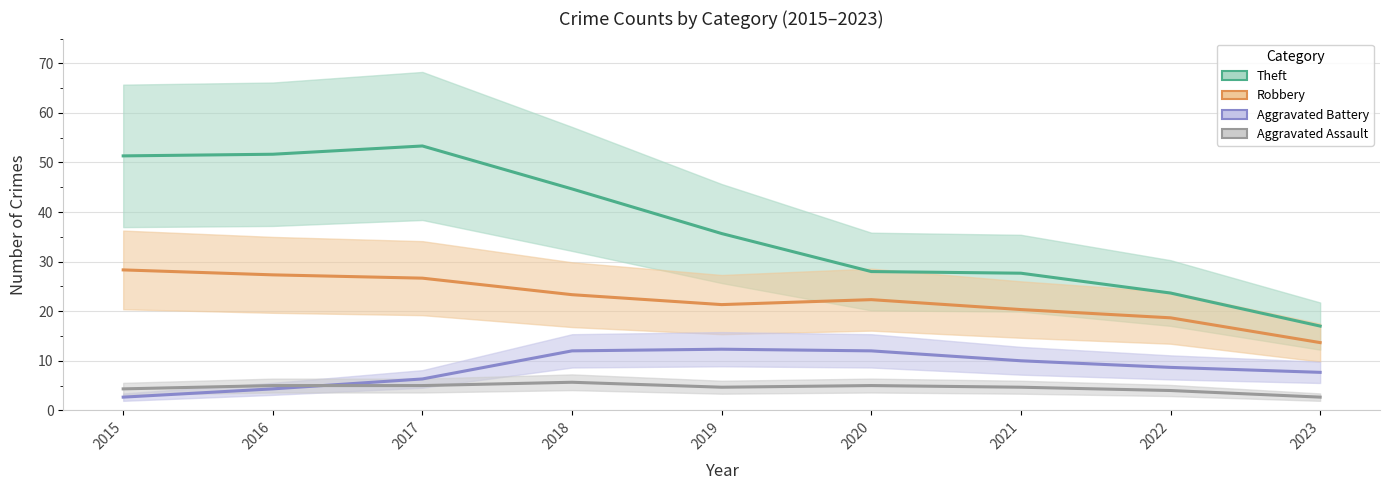

True or false: Robbery and Aggravated Battery cross at least once.

False